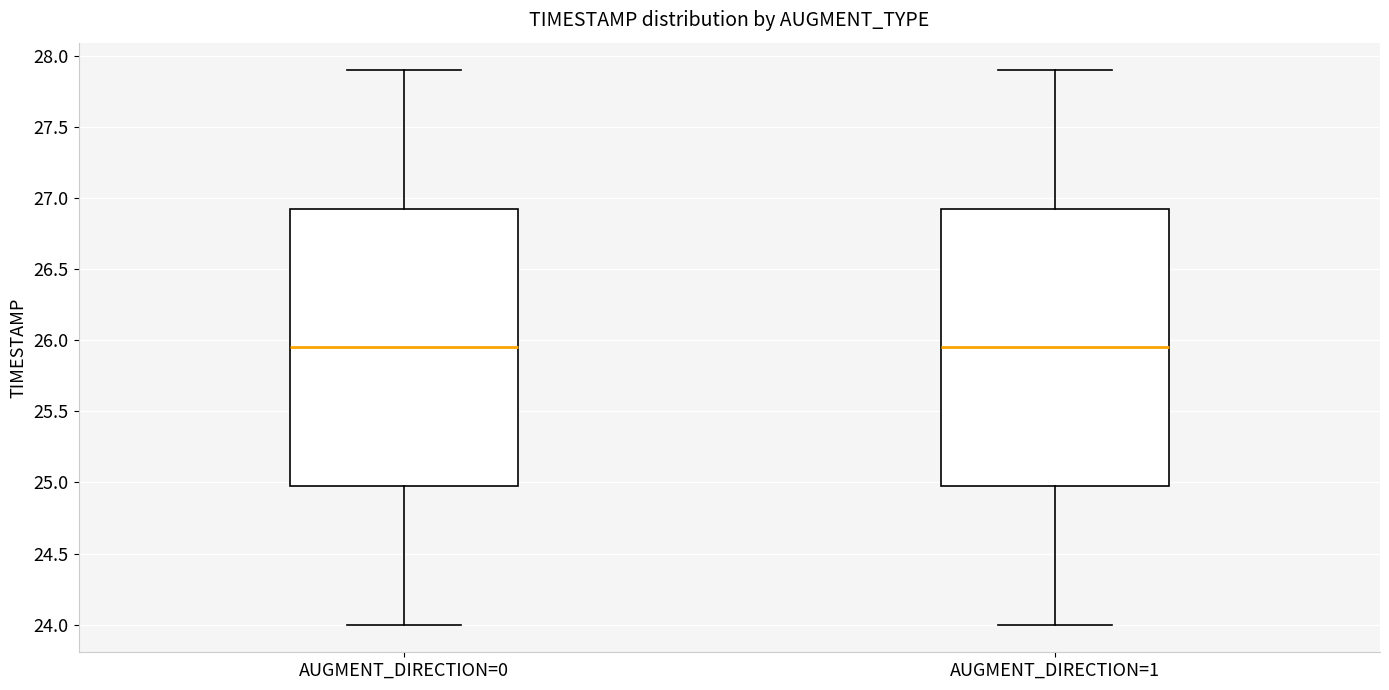

Reading left to right, read every box against the y-axis: the position of its median line, the range the box covers, and the ends of its whiskers. The values are not printed on the chart, so give them approximately, as read against the axis.

AUGMENT_DIRECTION=0: median 25.95, box 25.00 to 26.95, whiskers 24.00 to 27.90
AUGMENT_DIRECTION=1: median 25.95, box 25.00 to 26.95, whiskers 24.00 to 27.90